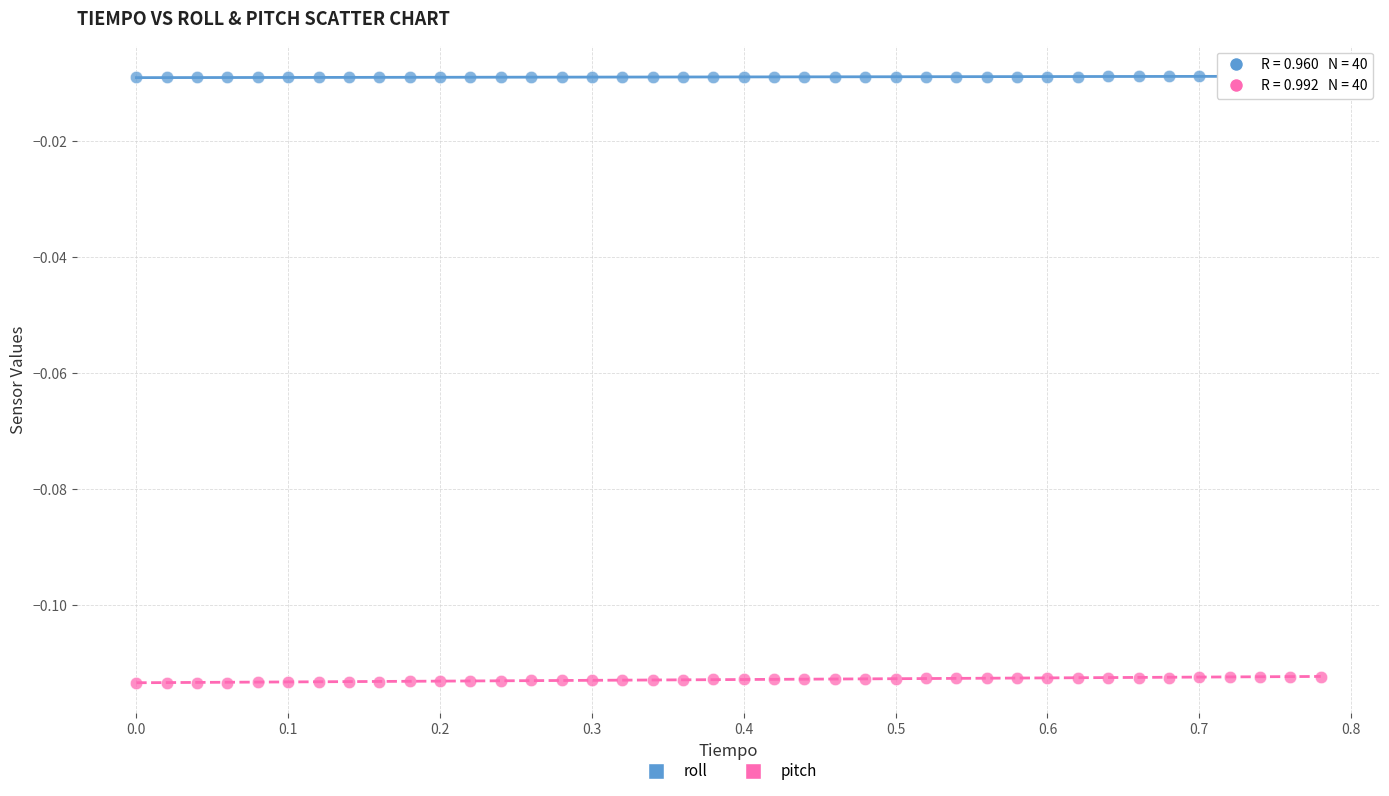

Which series contains the highest Y value?

roll